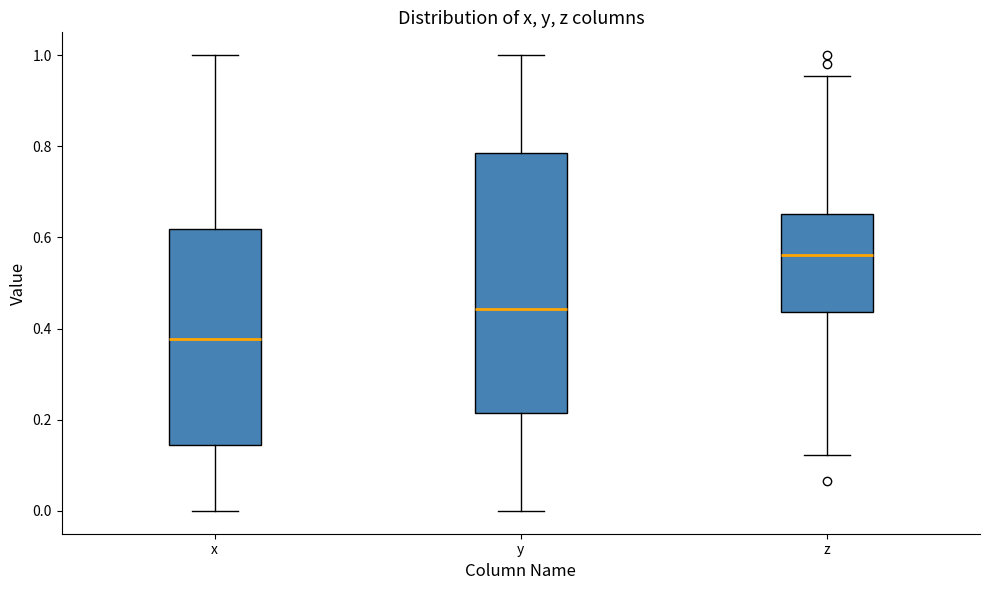

Which box has the highest median line?

z